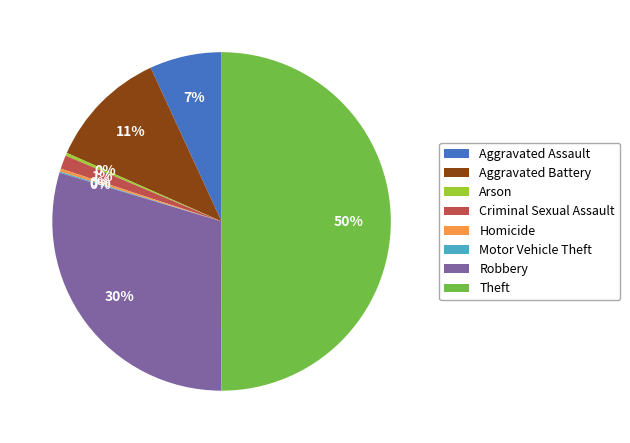

To the nearest percent, what percentage of the pie is Robbery?

30%